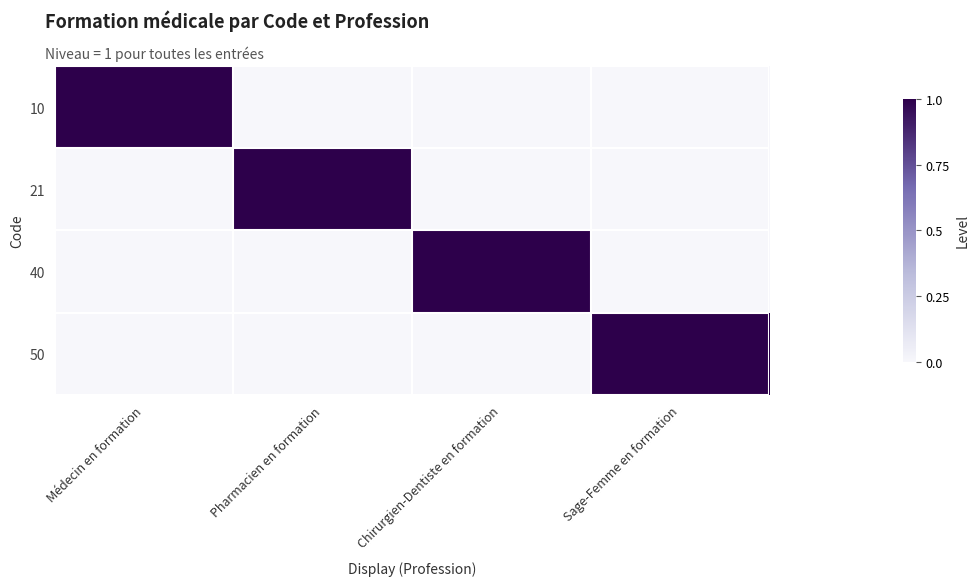

Reading right to left, what are all the values shown in this chart?

10: Sage-Femme en formation=0	Chirurgien-Dentiste en formation=0	Pharmacien en formation=0	Médecin en formation=1
21: Sage-Femme en formation=0	Chirurgien-Dentiste en formation=0	Pharmacien en formation=1	Médecin en formation=0
40: Sage-Femme en formation=0	Chirurgien-Dentiste en formation=1	Pharmacien en formation=0	Médecin en formation=0
50: Sage-Femme en formation=1	Chirurgien-Dentiste en formation=0	Pharmacien en formation=0	Médecin en formation=0